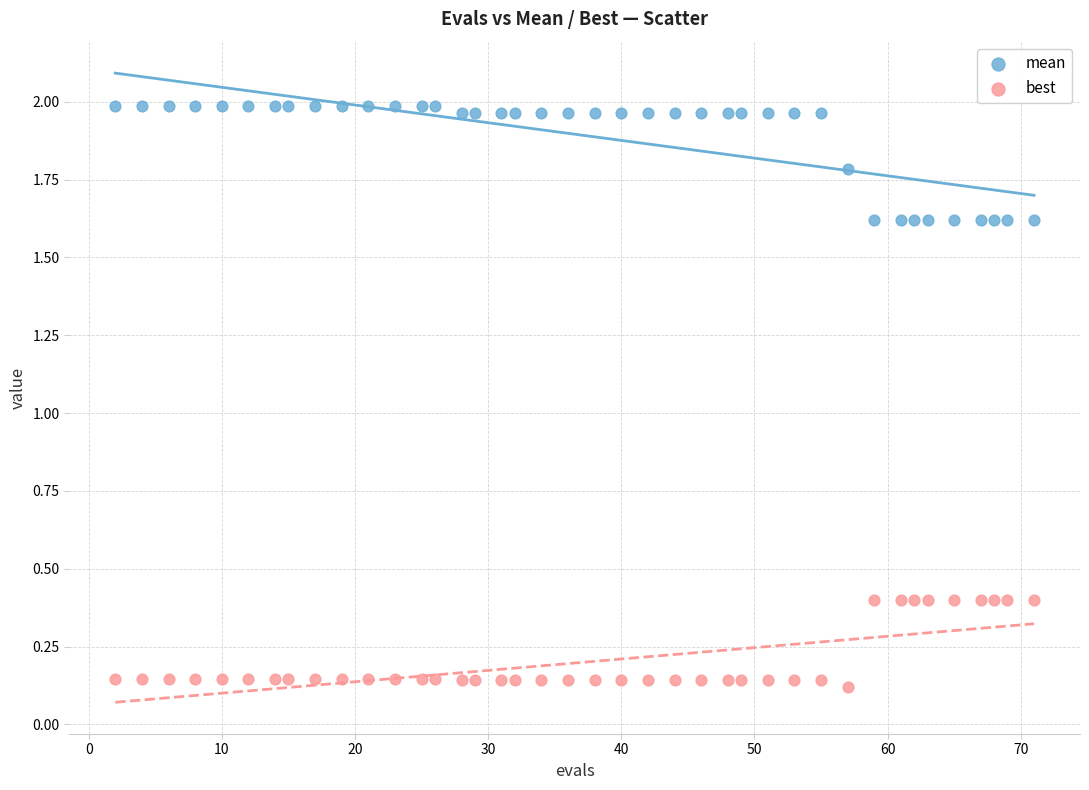

Which series contains the lowest Y value?

best